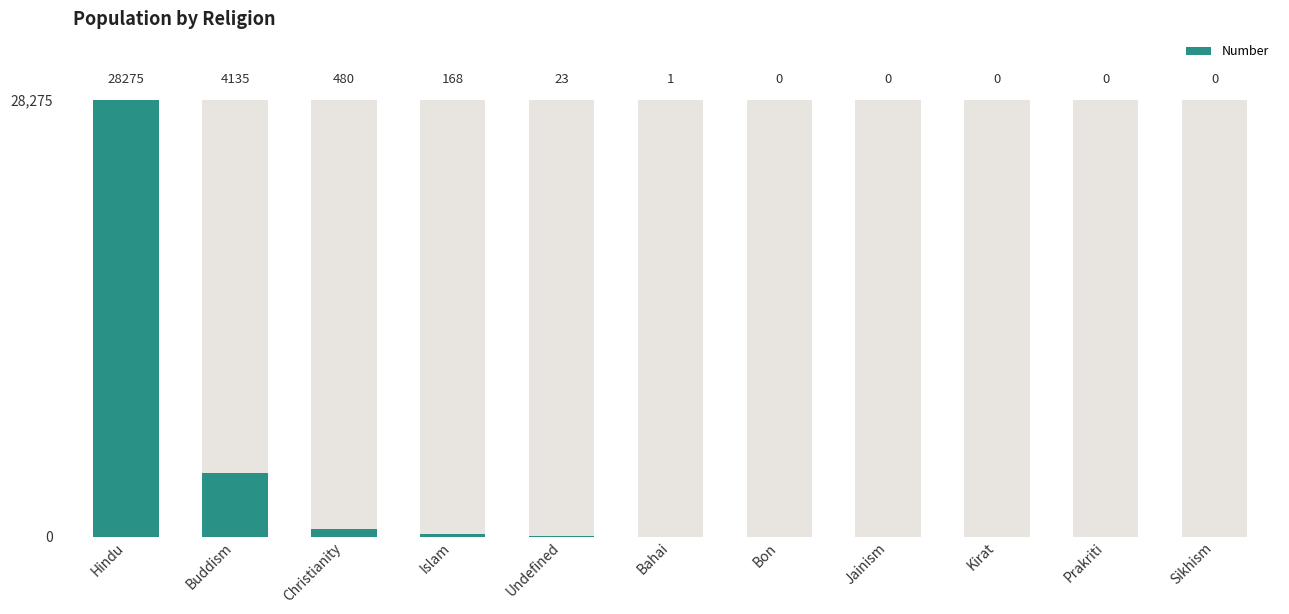

At which label is the value closest to 14137?

Buddism